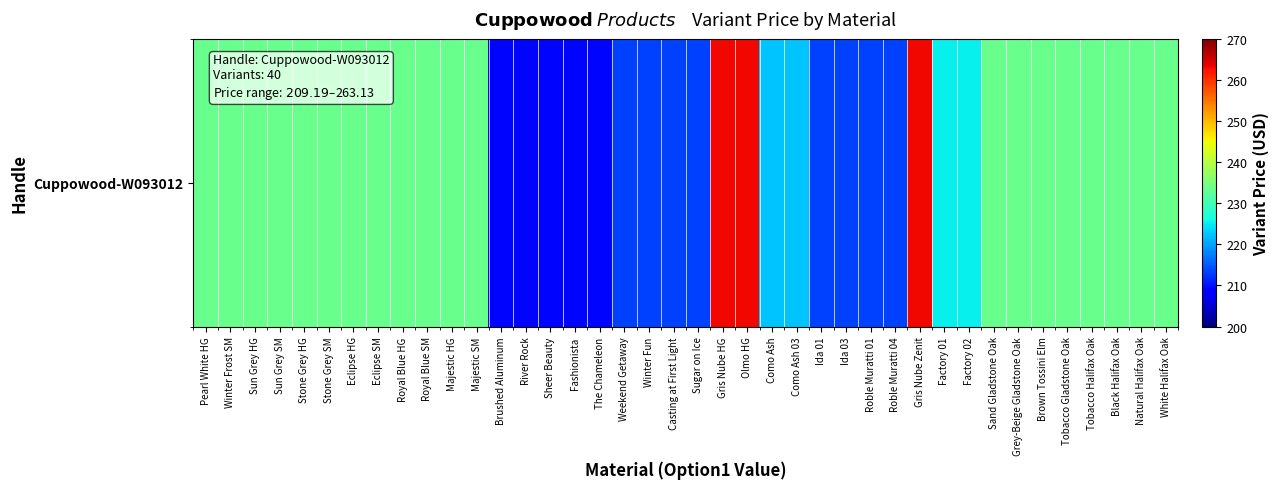

Reading right to left, extract all data points from this chart.

White Halifax Oak=233.5	Natural Halifax Oak=233.5	Black Halifax Oak=233.5	Tobacco Halifax Oak=233.5	Tobacco Gladstone Oak=233.5	Brown Tossini Elm=233.5	Grey-Beige Gladstone Oak=233.5	Sand Gladstone Oak=233.5	Factory 02=225.3	Factory 01=225.3	Gris Nube Zenit=263.1	Roble Muratti 04=213.1	Roble Muratti 01=213.1	Ida 03=213.1	Ida 01=213.1	Como Ash 03=222.3	Como Ash=222.3	Olmo HG=263.1	Gris Nube HG=263.1	Sugar on Ice=213.1	Casting at First Light=213.1	Winter Fun=213.1	Weekend Getaway=213.1	The Chameleon=209.2	Fashionista=209.2	Sheer Beauty=209.2	River Rock=209.2	Brushed Aluminum=209.2	Majestic SM=233.5	Majestic HG=233.5	Royal Blue SM=233.5	Royal Blue HG=233.5	Eclipse SM=233.5	Eclipse HG=233.5	Stone Grey SM=233.5	Stone Grey HG=233.5	Sun Grey SM=233.5	Sun Grey HG=233.5	Winter Frost SM=233.5	Pearl White HG=233.5